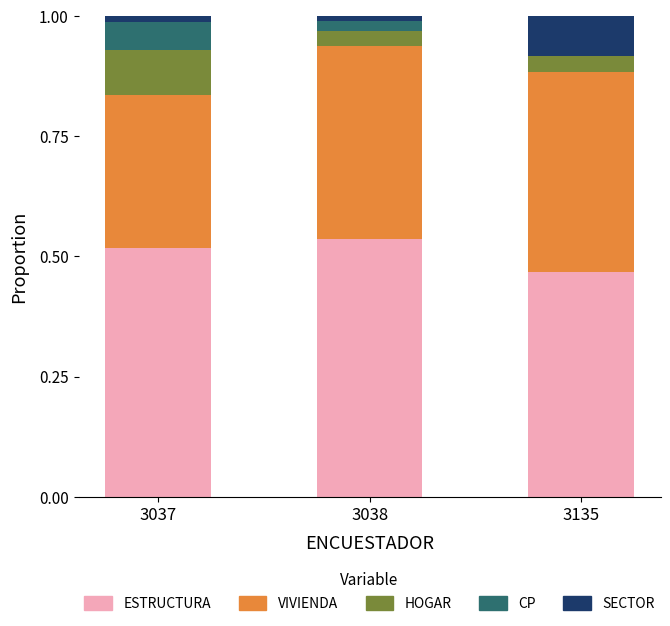

Does the chart contain stacked bars?

Yes